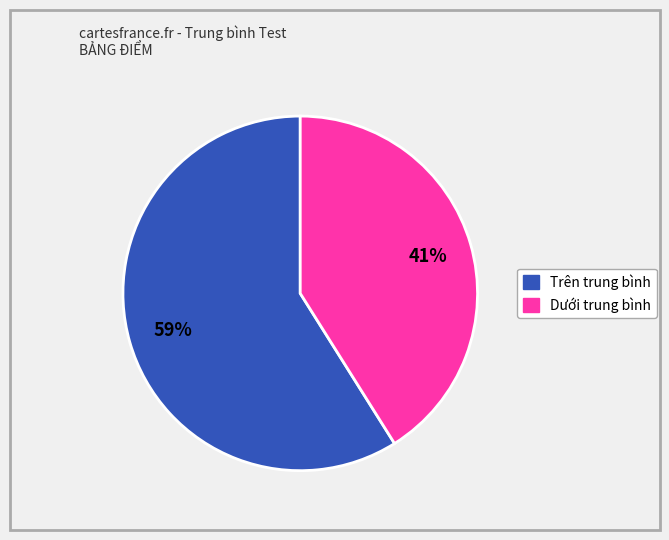

True or false: Trên trung bình accounts for 59% of the total.

True